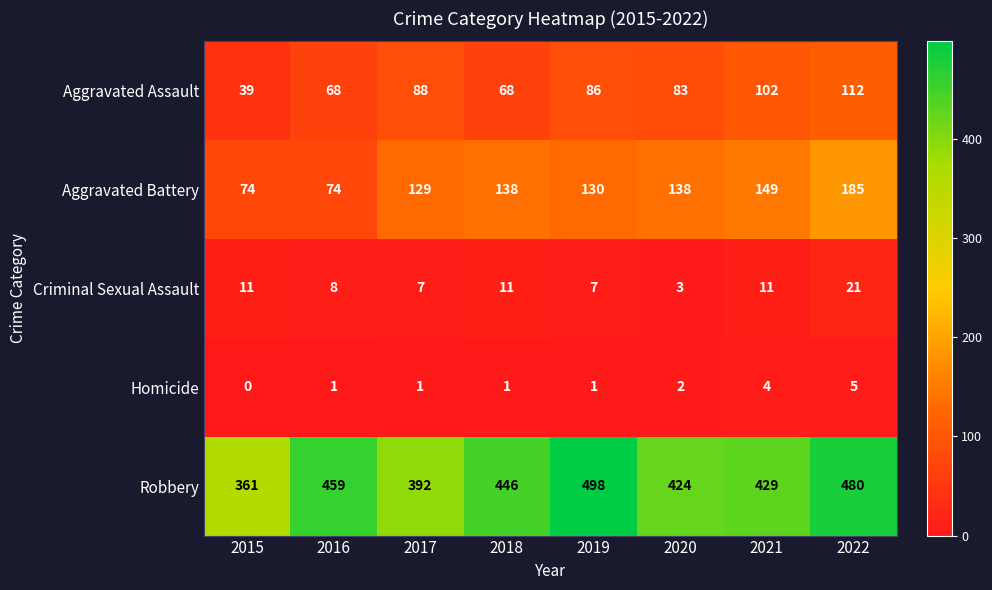

How many Aggravated Assault values are between 68 and 102?

6